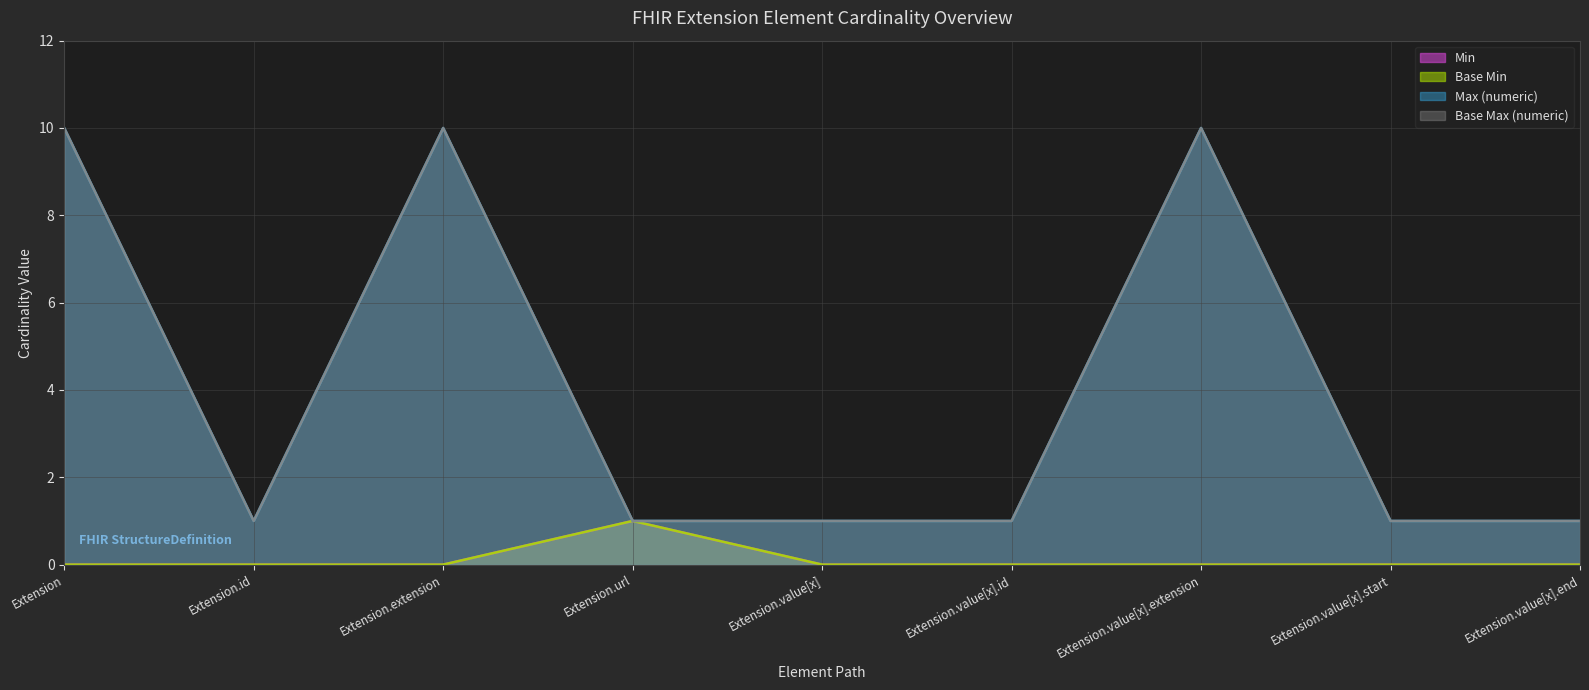

Which category has the highest value in the Base Min series?

Extension.url